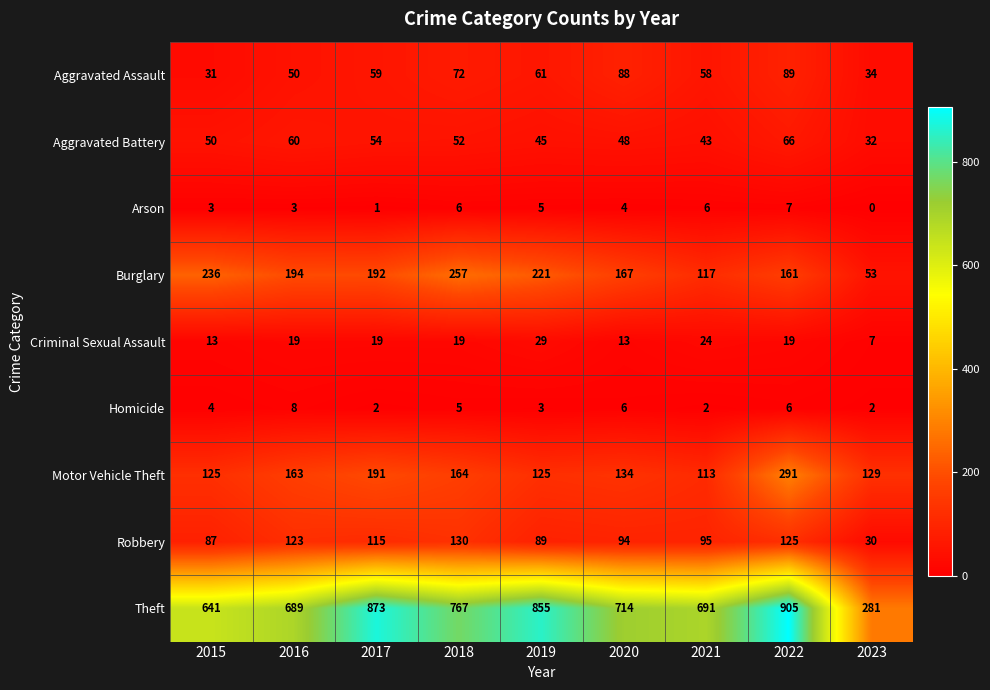

What is the difference between the highest and lowest values at 2021?

689